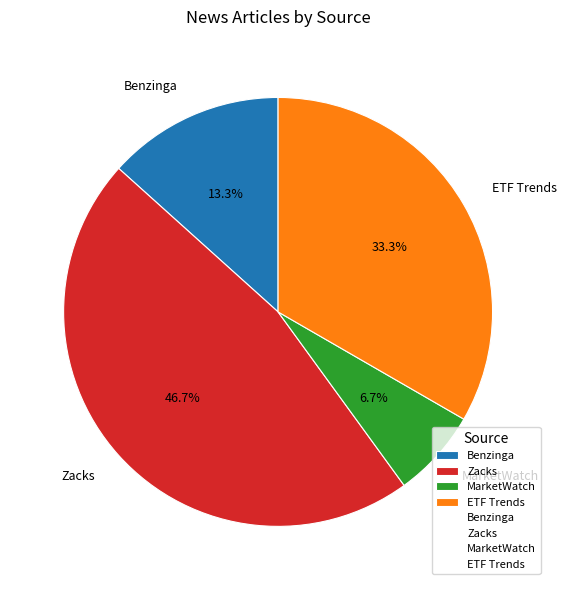

Does MarketWatch account for over 50% of the chart?

No